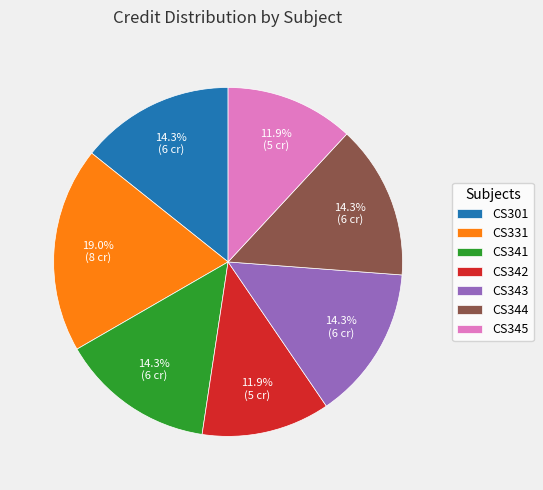

Which slice is the largest?

CS331